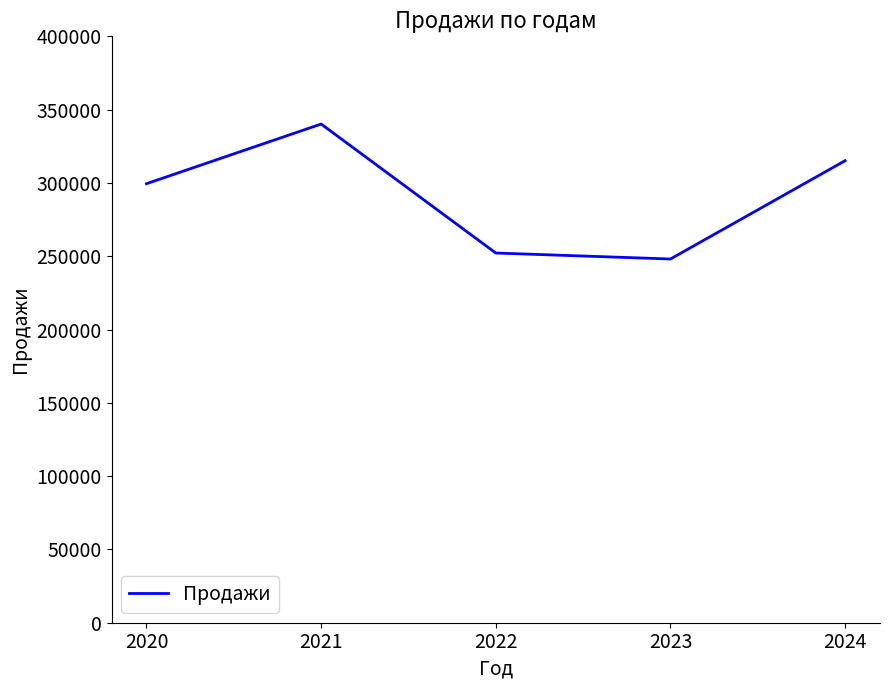

Count the number of categories in the chart.

5